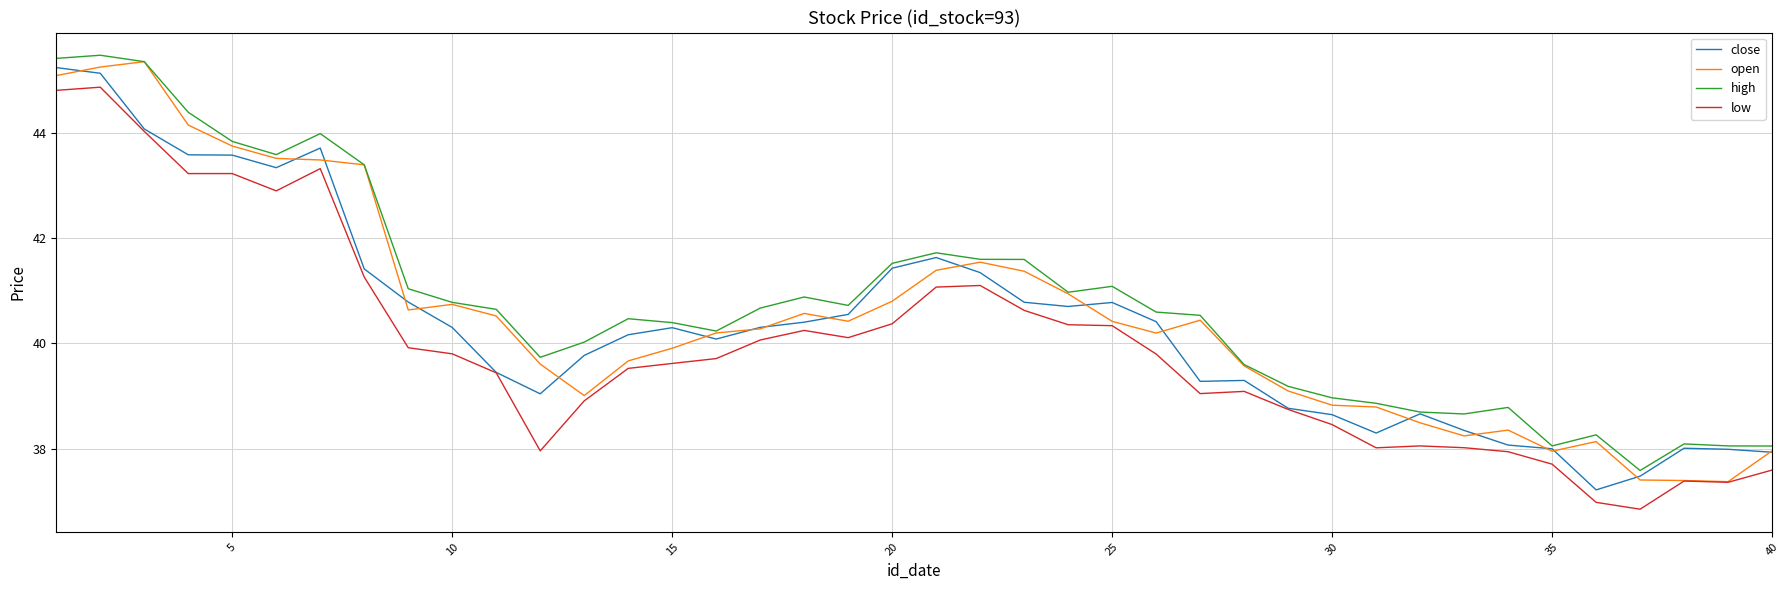

What are all the series names shown in the legend?

close, open, high, low